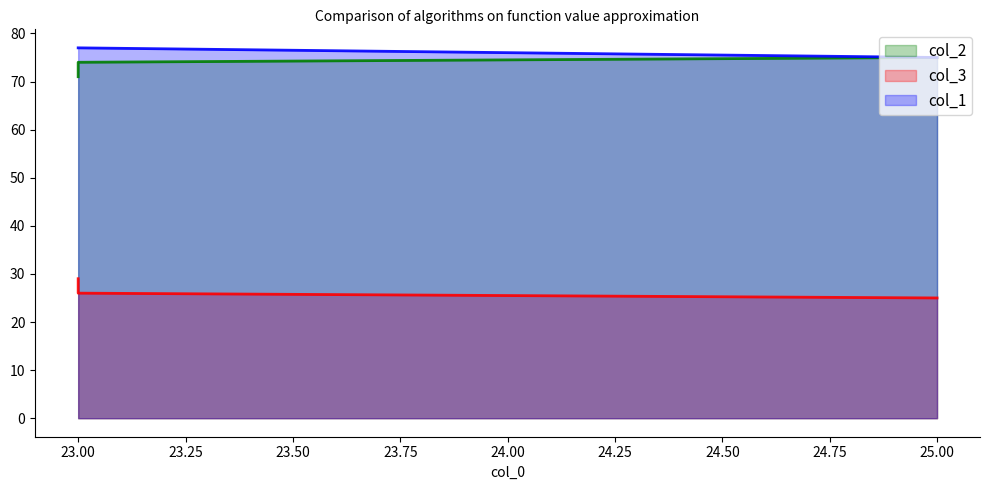

Reading left to right, transcribe all the data shown in this chart.

col_2: 25=75	23=74	23=71
col_3: 25=25	23=26	23=29
col_1: 25=75	23=77	23=77